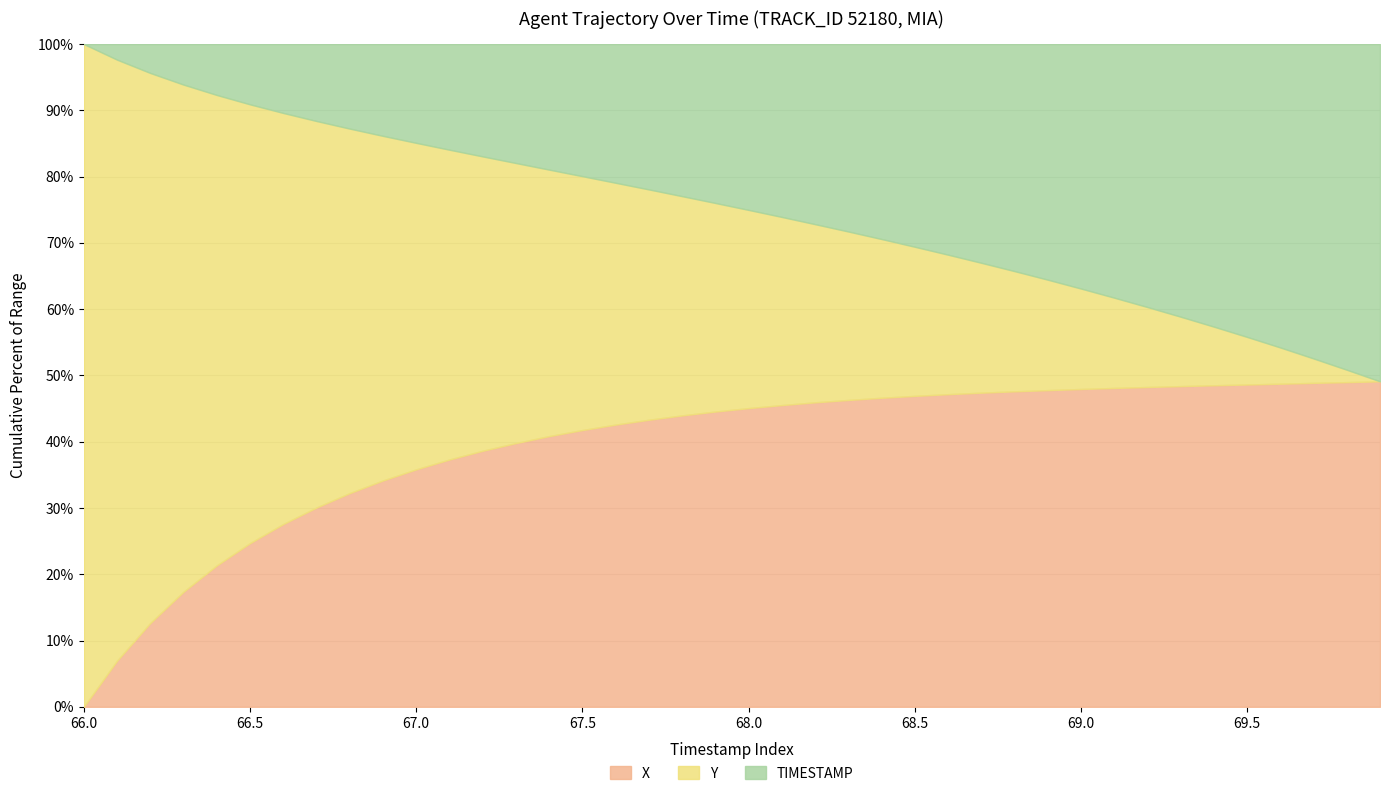

True or false: X and Y intersect in this chart.

False